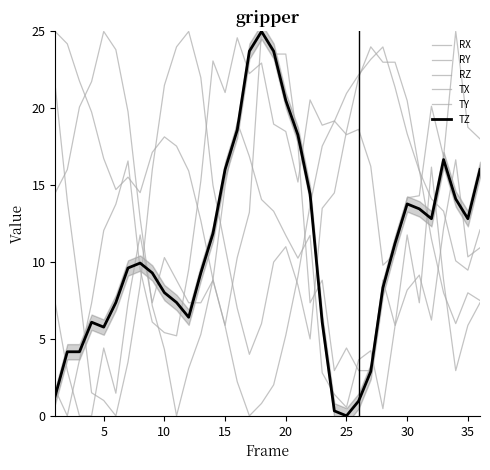

Which series has the largest range (max minus min)?

RX